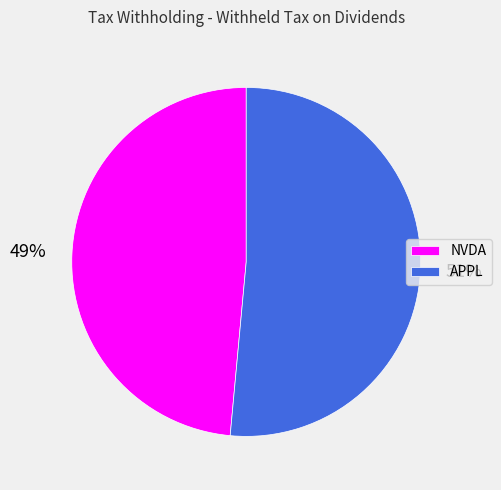

Which has a higher value, NVDA or APPL?

APPL